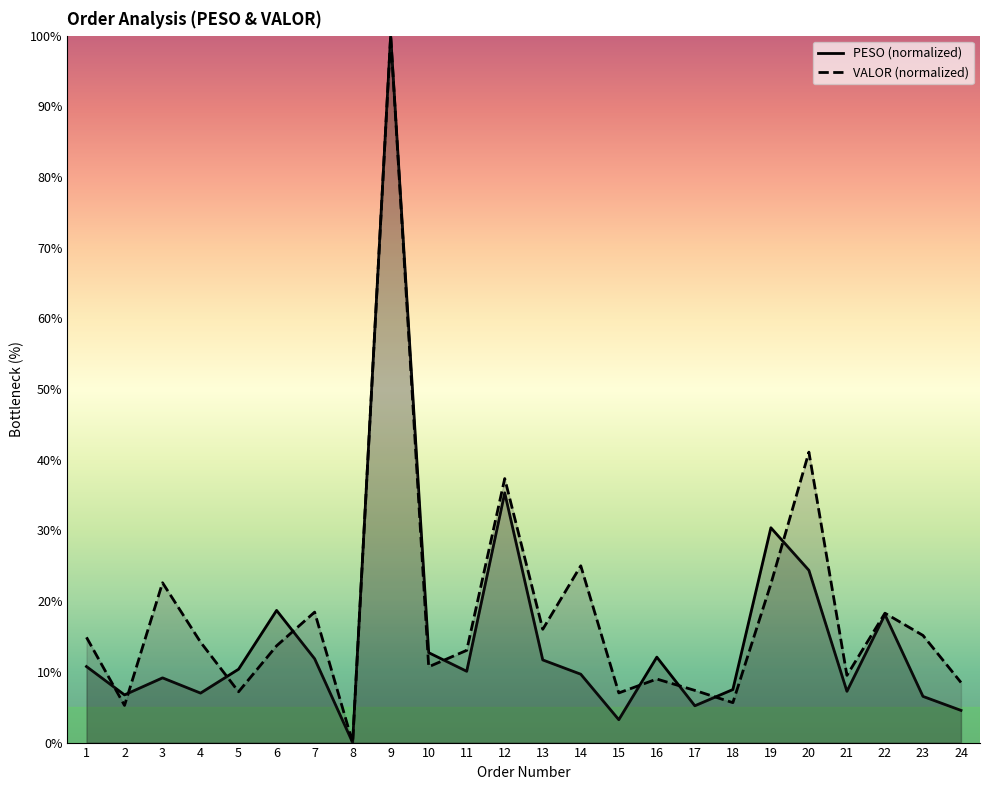

What is the value of the PESO point at the 24th from the left?

4.6